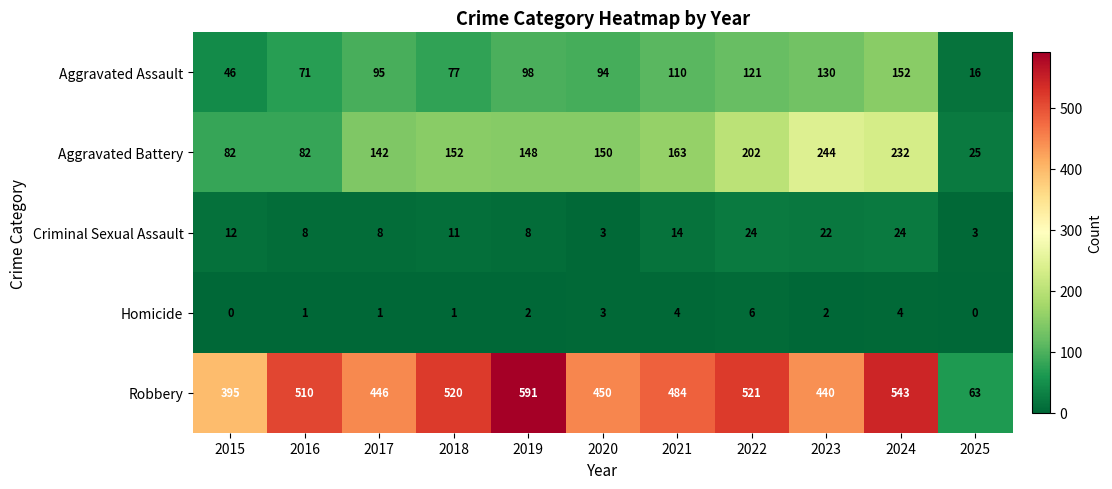

What is the difference between the second highest and minimum values in the Homicide series?

4